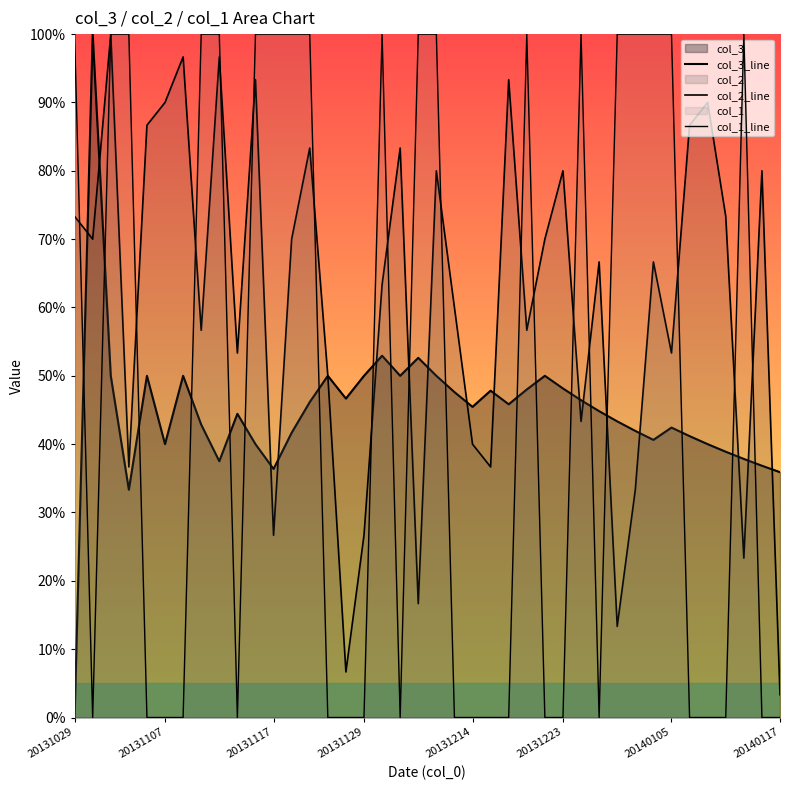

Between which two adjacent categories do col_1_line and col_3_line first intersect?

20131029 and 20131107